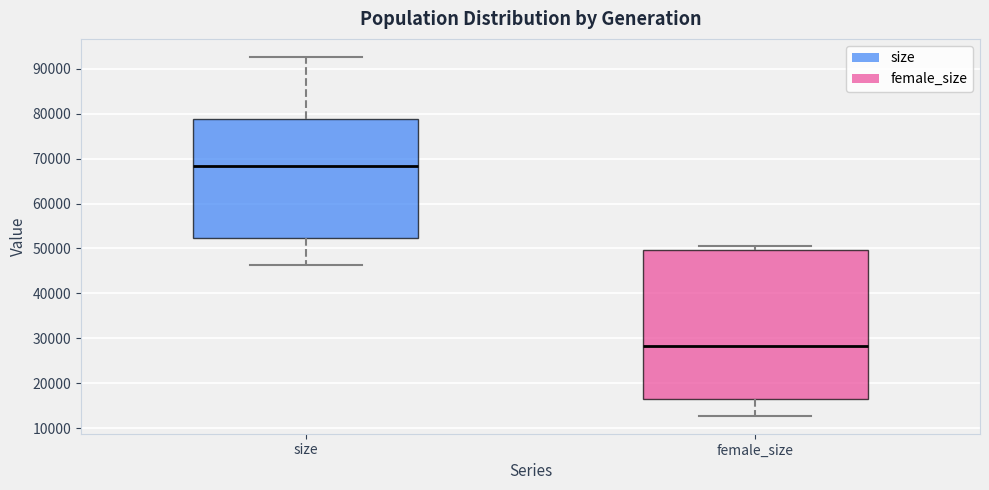

Where is the lower edge of the box for female_size on the y-axis? The values are not printed on the chart, so give them approximately, as read against the axis.

17000